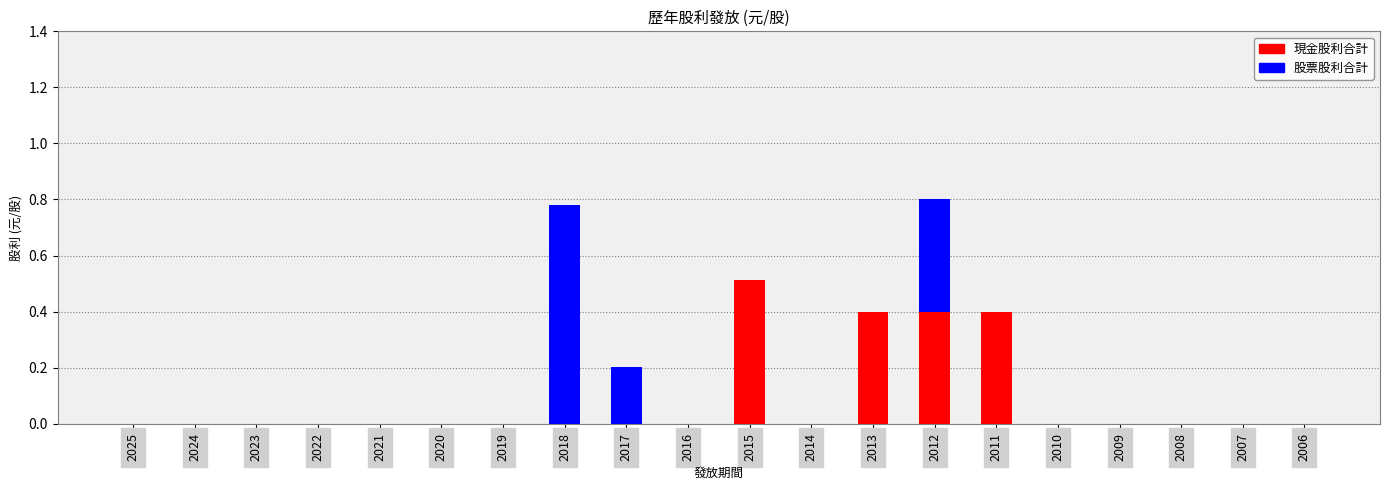

Does the chart contain stacked bars?

Yes